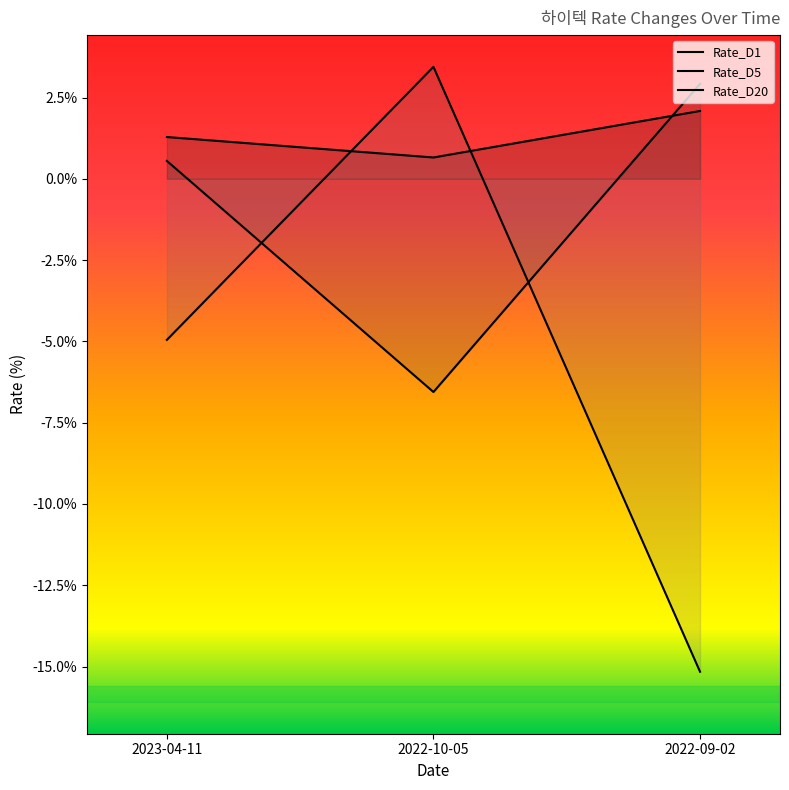

What are all the series names shown in the legend?

Rate_D1, Rate_D5, Rate_D20